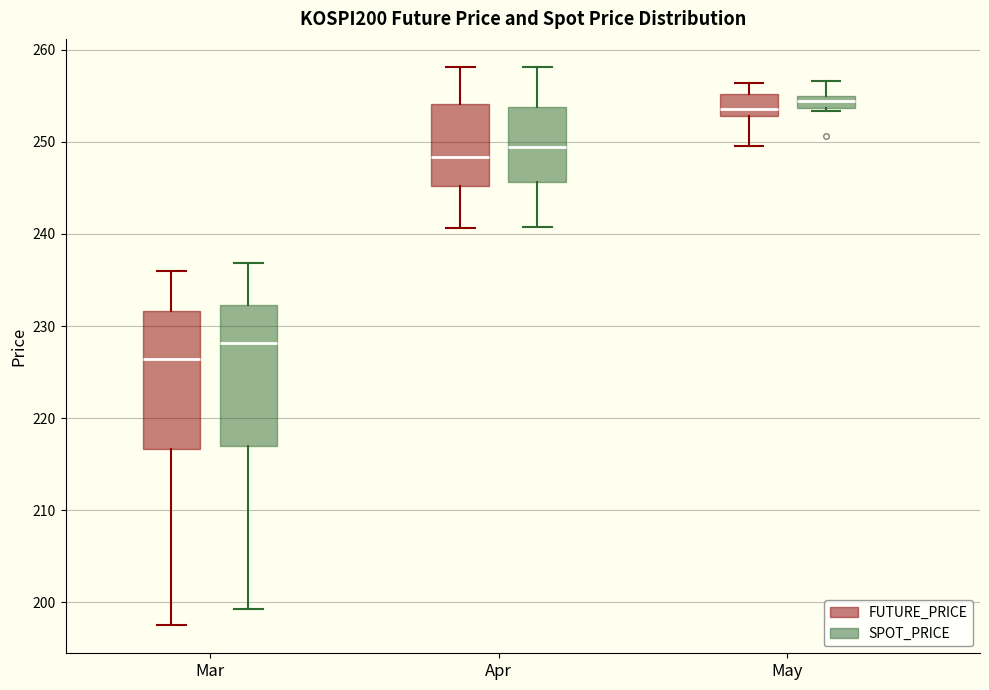

Which box's median line is the lowest?

Mar (FUTURE_PRICE)